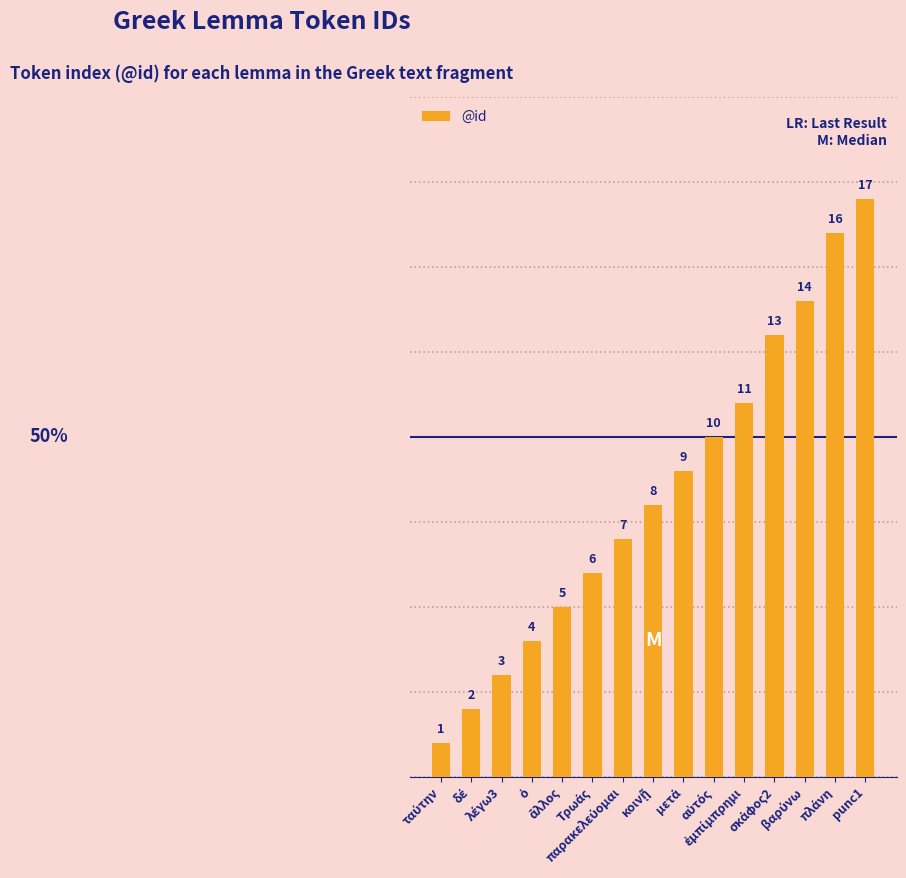

How many values are below 8?

7